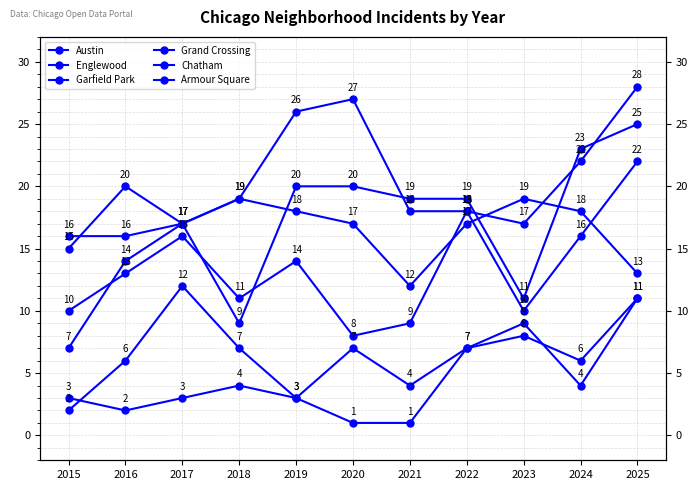

What is the minimum value for Englewood?

9